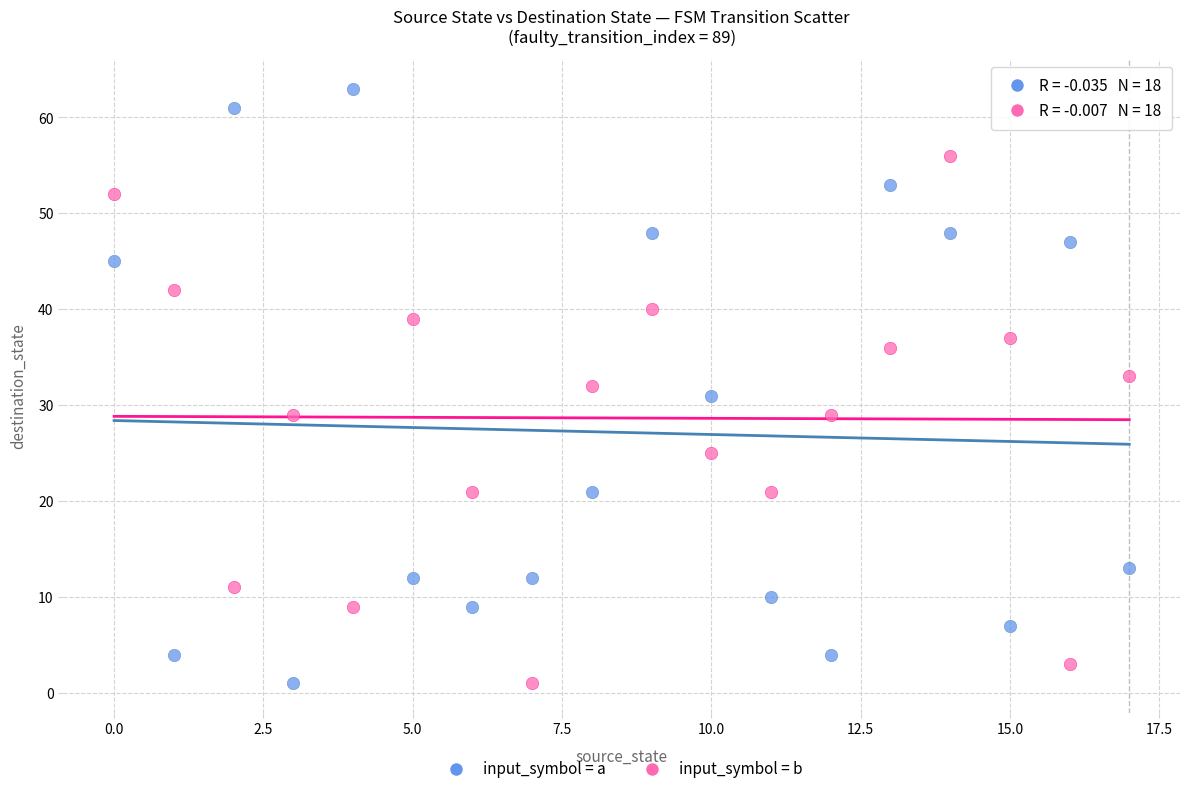

Which series has the largest Y range (max minus min)?

input_symbol = a